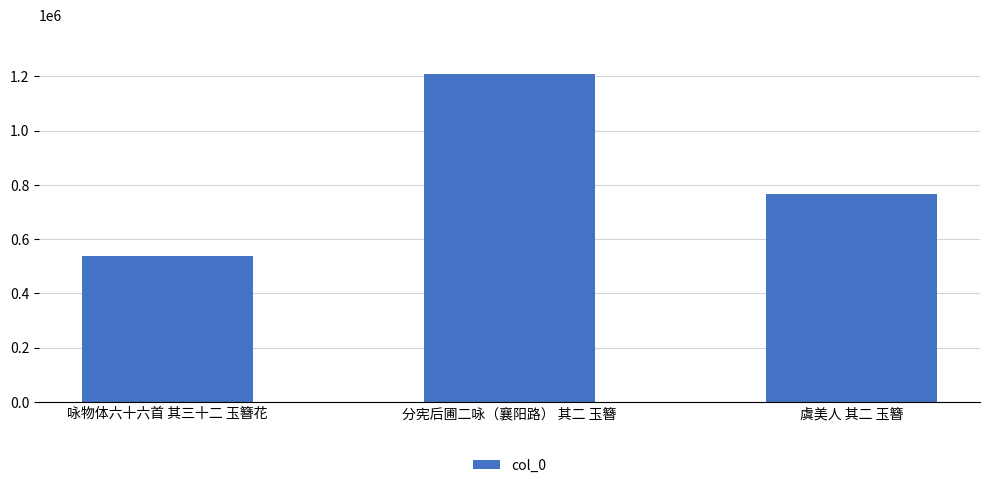

Count the values in the range 539247 to 1208535.

3